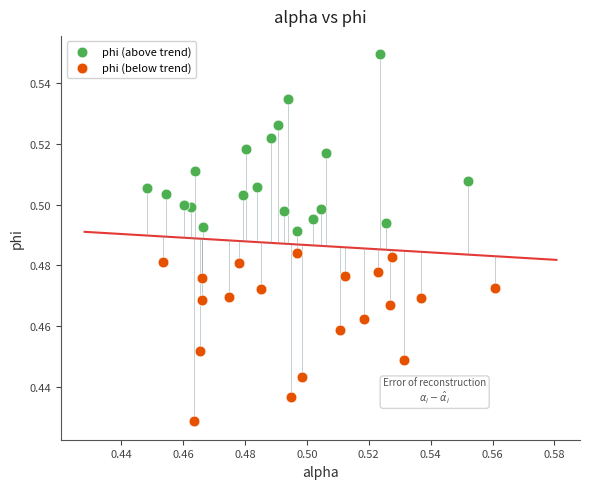

Which series reaches the maximum Y coordinate?

phi (above trend)